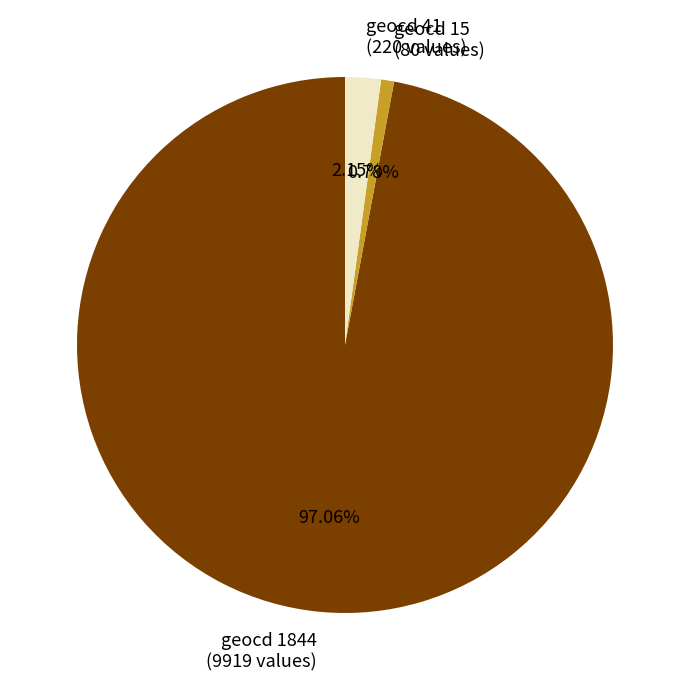

Is the sum of geocd 15 (80 values) and geocd 41 (220 values) greater than half?

No